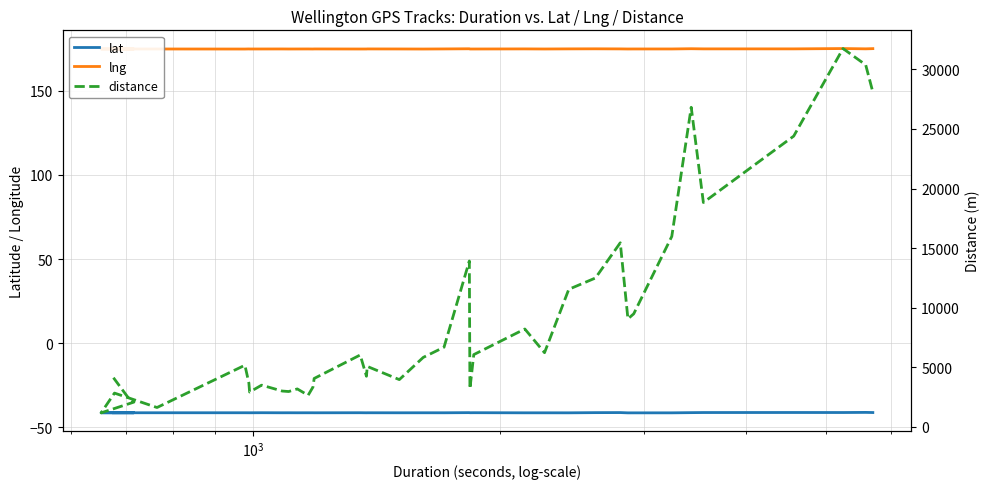

What is the difference between the maximum and minimum values in the distance series?

30565.0